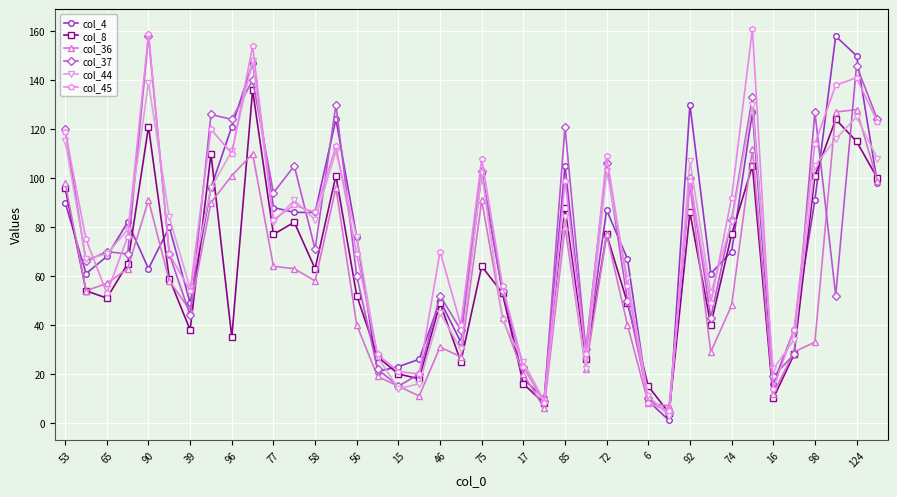

What is the value of the col_8 point at the 22nd from the left?

53